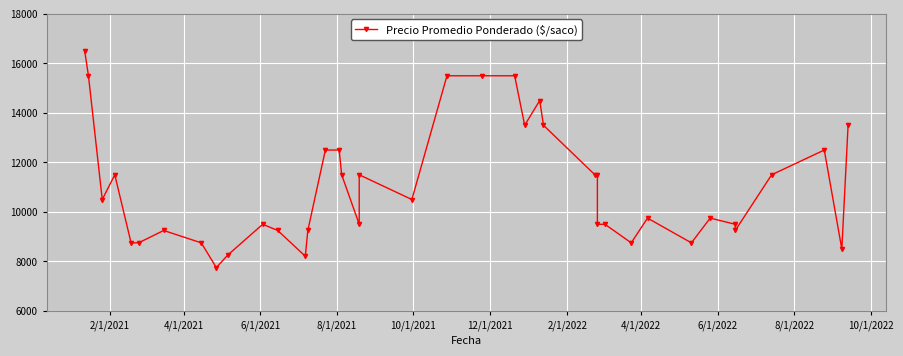

What is the sum of all values?

441458